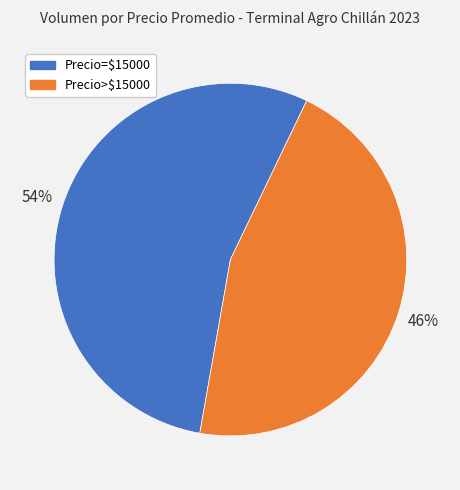

Is there any slice that represents more than half of the pie?

Yes